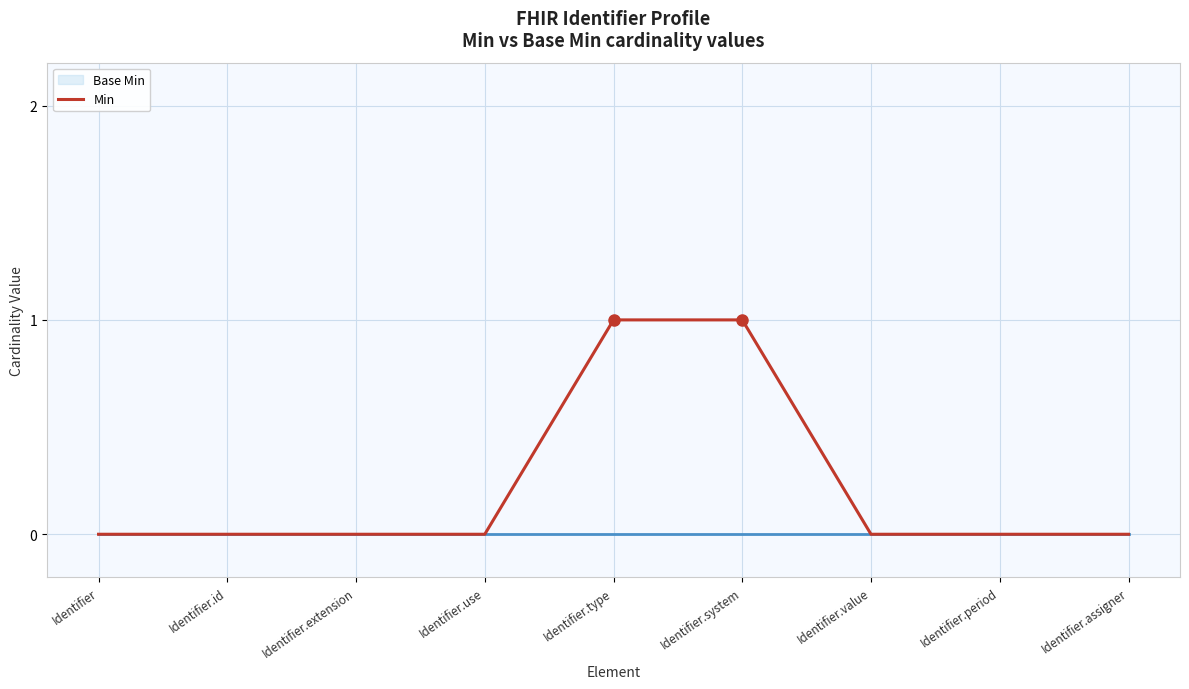

Does the chart have visible grid lines?

Yes